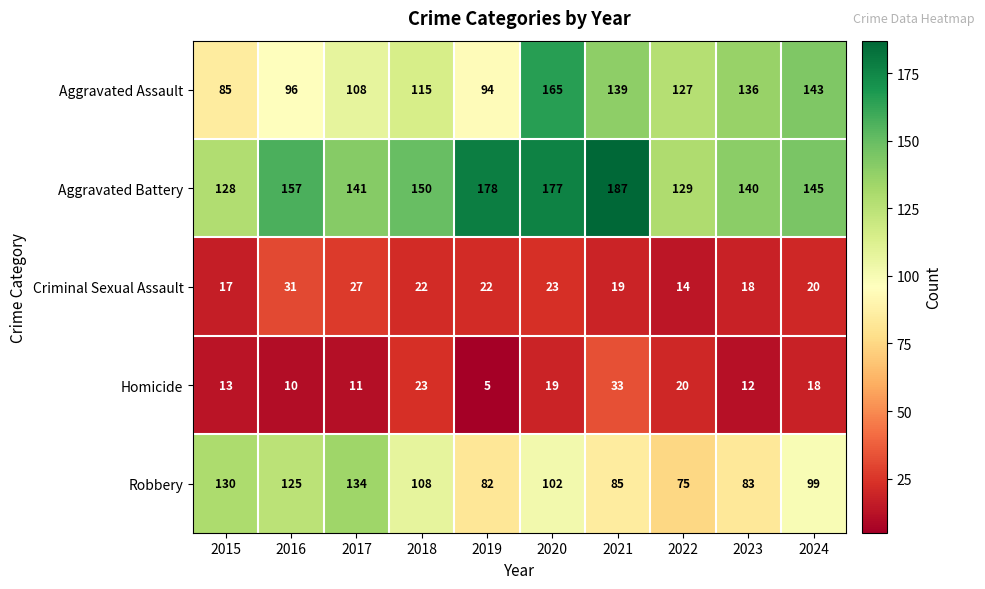

What is the smallest value displayed?

5